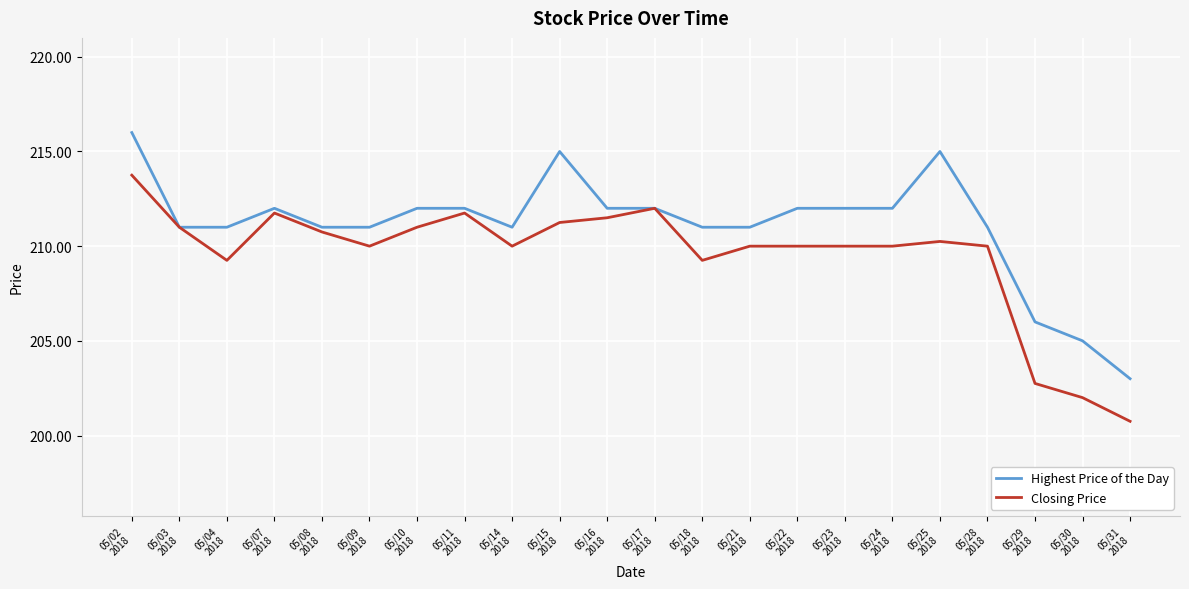

What is the maximum value shown in the chart?

216.0